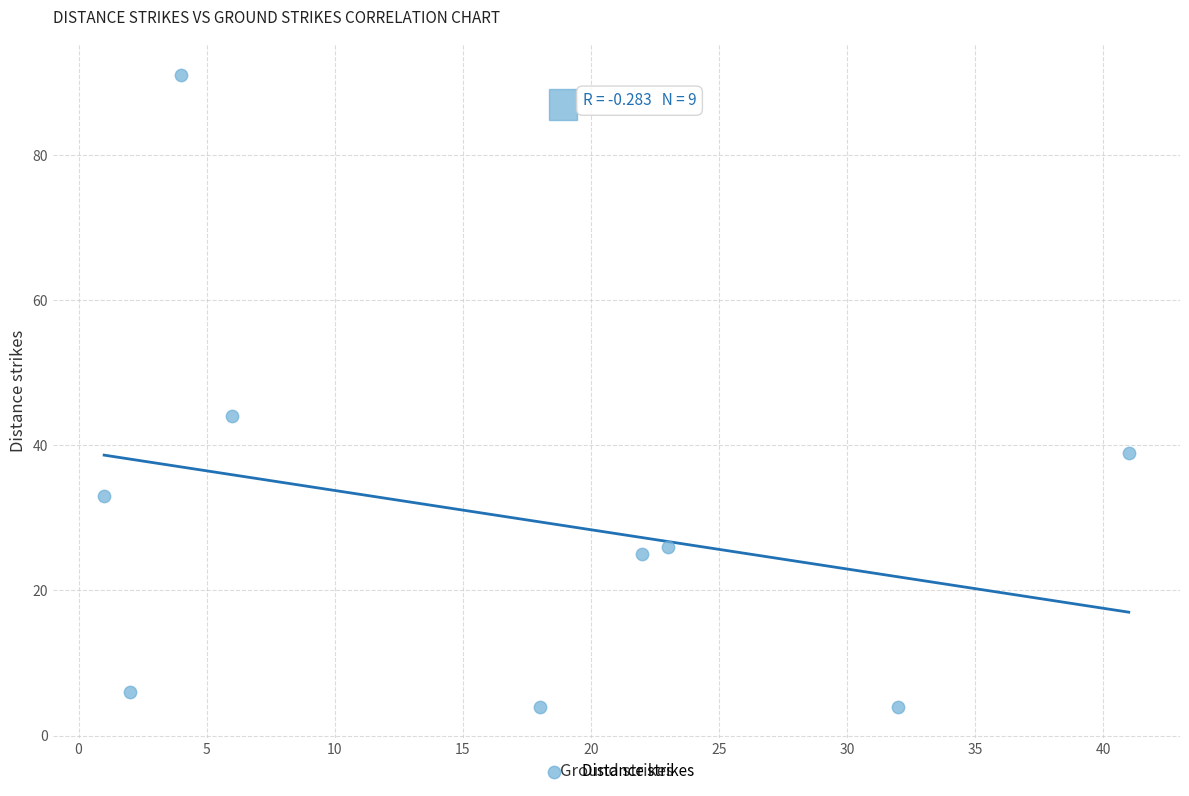

What is the average X value?

17